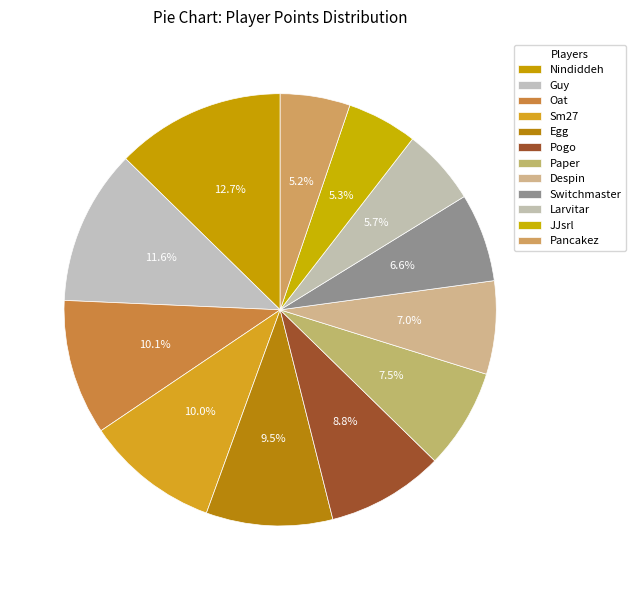

To the nearest percent, what portion does Egg represent?

9%